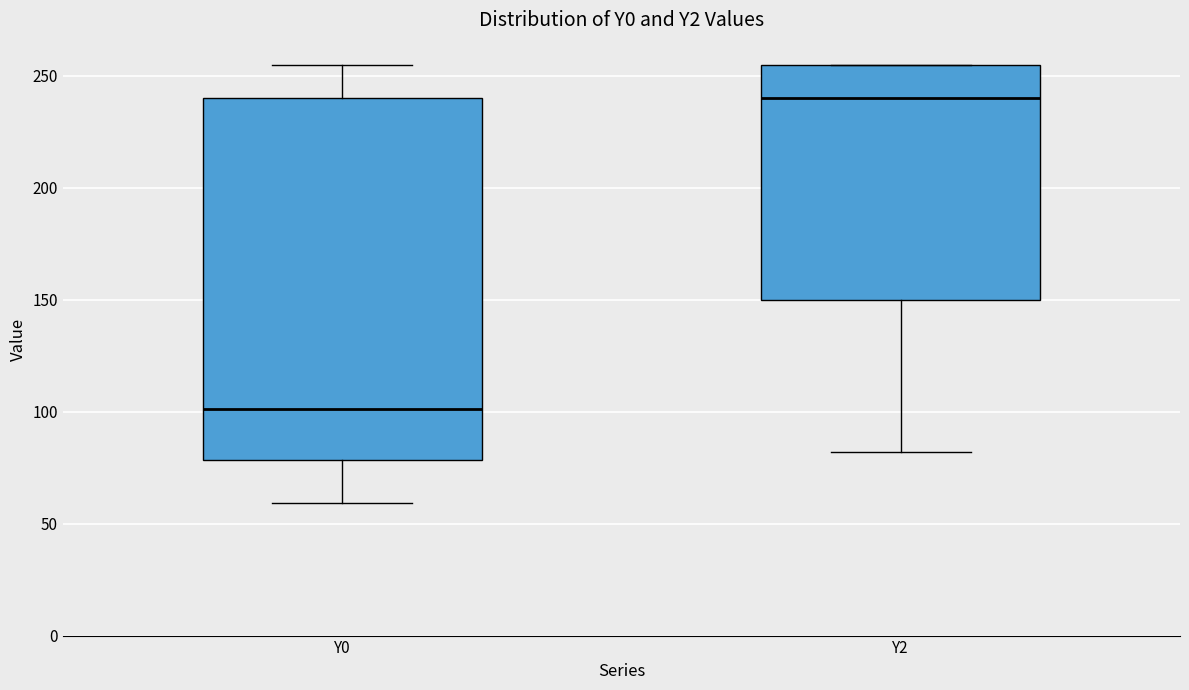

Reading left to right, read every box against the y-axis: the position of its median line, the range the box covers, and the ends of its whiskers. The values are not printed on the chart, so give them approximately, as read against the axis.

Y0: median 100, box 80 to 240, whiskers 60 to 255
Y2: median 240, box 150 to 255, whiskers 80 to 255